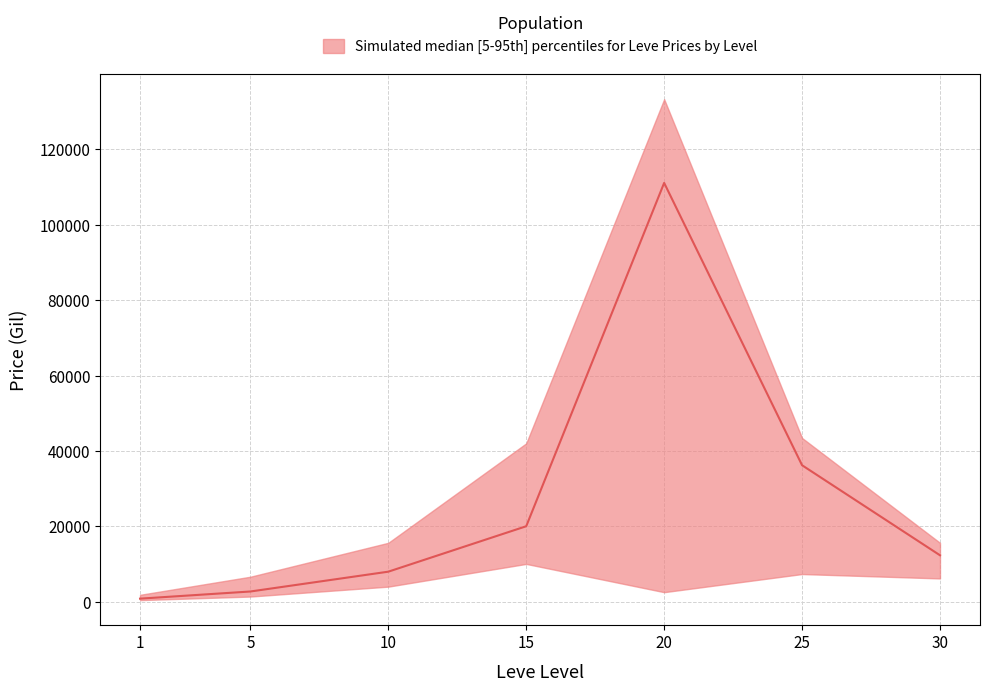

Between 5 and 20, which is larger?

20